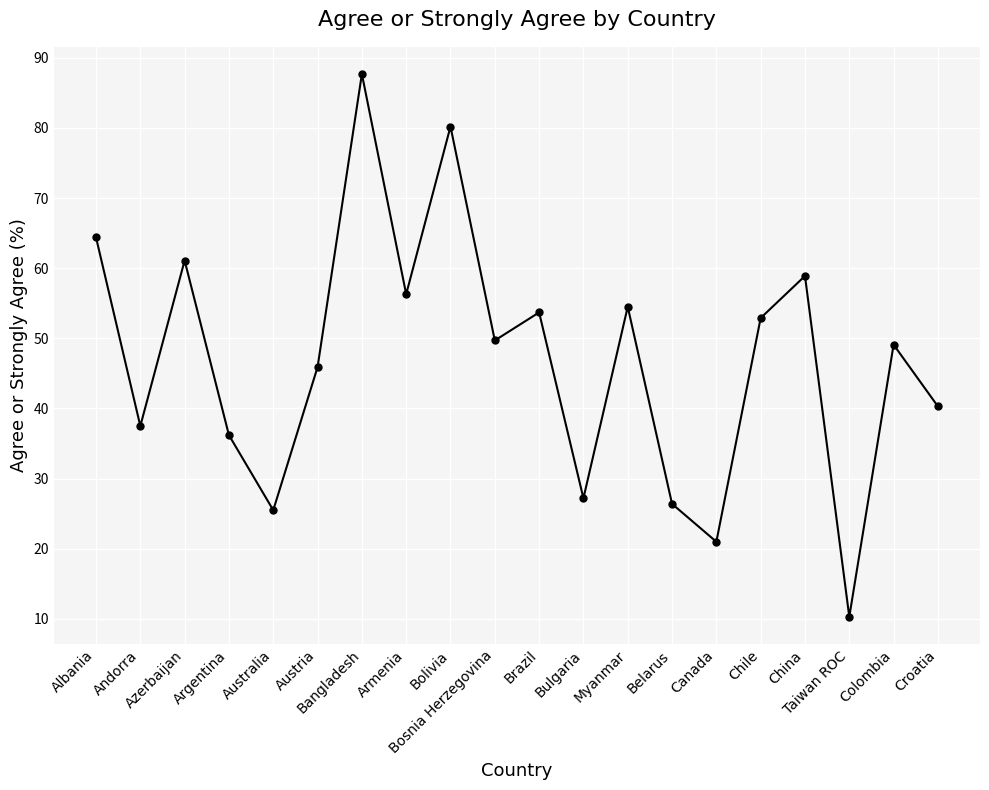

Reading left to right, what are all the values shown in this chart?

64.4	37.5	61.1	36.2	25.5	45.9	87.7	56.3	80.2	49.7	53.7	27.2	54.5	26.4	21.0	52.9	58.9	10.3	49.1	40.3